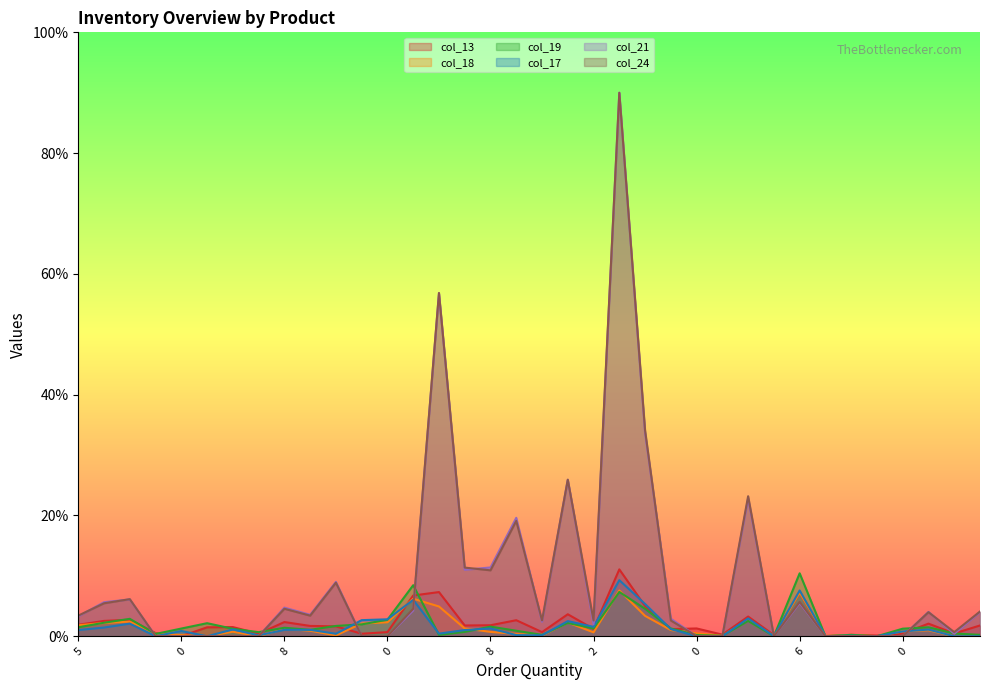

Which series ends up on top after the final intersection of col_18 and col_13?

col_13